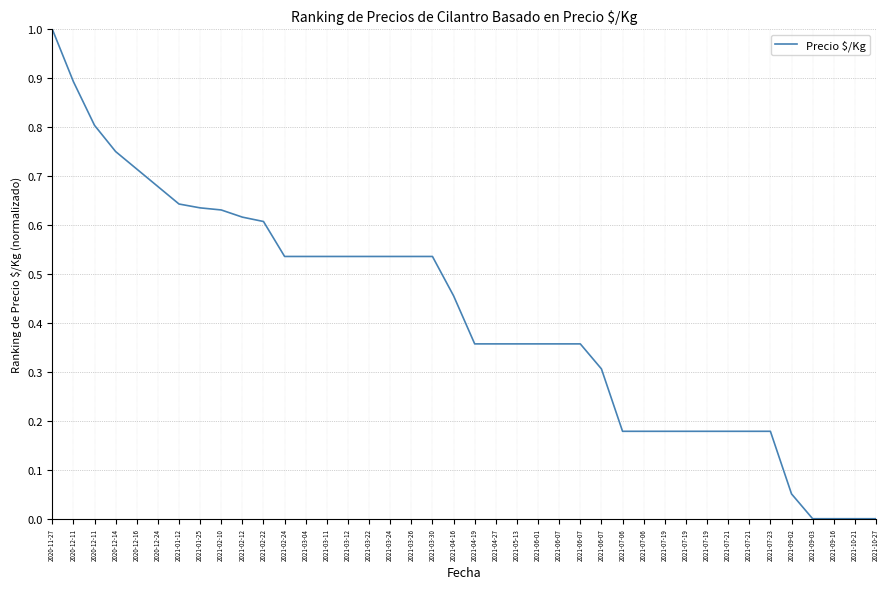

List the labels in order of value, largest first.

2020-11-27, 2020-12-11, 2020-12-11, 2020-12-14, 2020-12-16, 2020-12-24, 2021-01-12, 2021-01-25, 2021-02-10, 2021-02-12, 2021-02-22, 2021-02-24, 2021-03-04, 2021-03-11, 2021-03-12, 2021-03-22, 2021-03-24, 2021-03-26, 2021-03-30, 2021-04-16, 2021-04-19, 2021-04-27, 2021-05-13, 2021-06-01, 2021-06-07, 2021-06-07, 2021-06-07, 2021-07-06, 2021-07-06, 2021-07-19, 2021-07-19, 2021-07-19, 2021-07-21, 2021-07-21, 2021-07-23, 2021-09-02, 2021-09-03, 2021-09-16, 2021-10-21, 2021-10-27